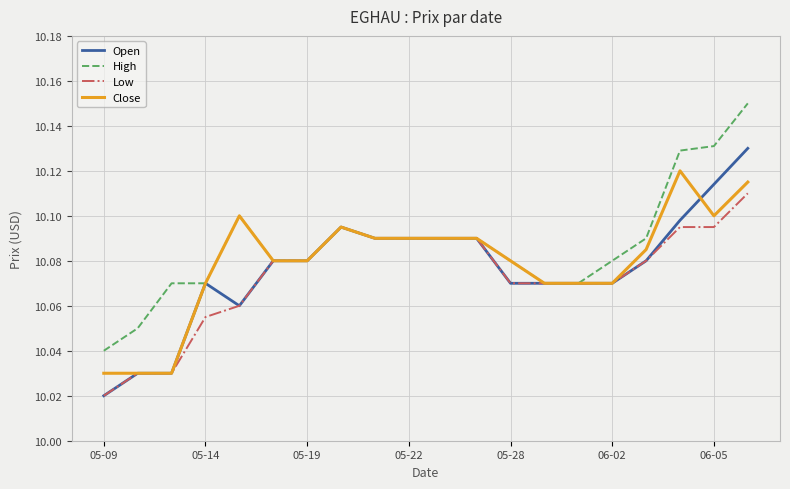

How many series are shown in this chart?

4